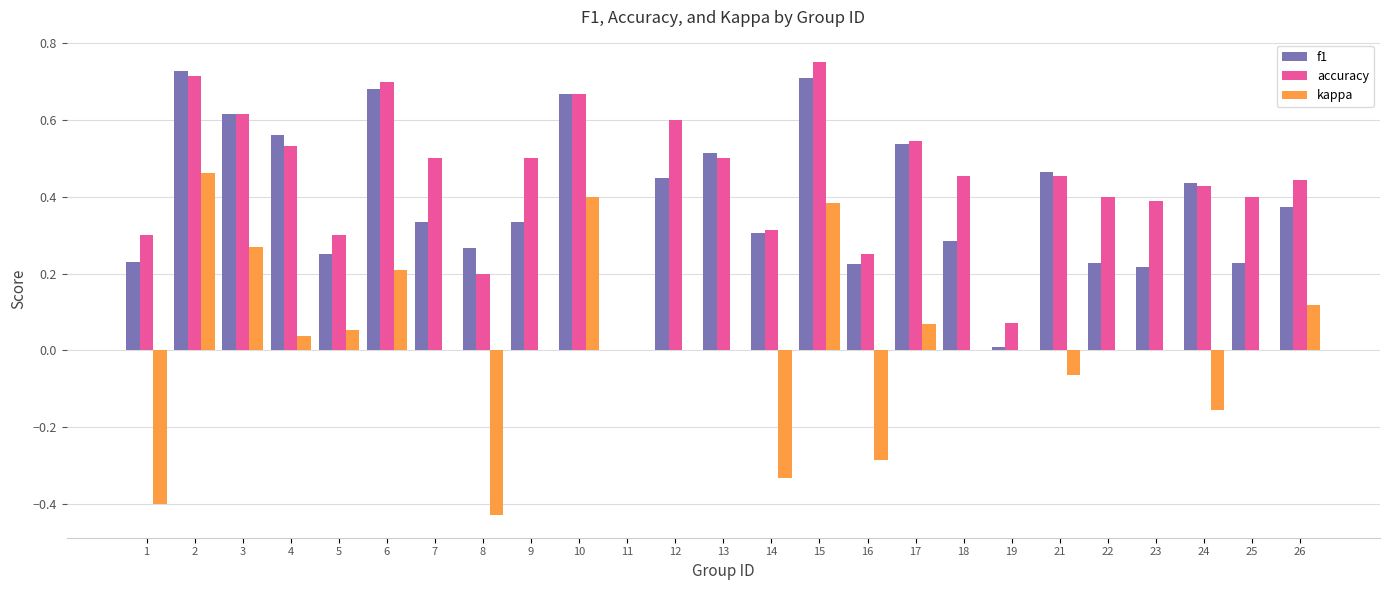

What is the sum of all accuracy values?

11.0